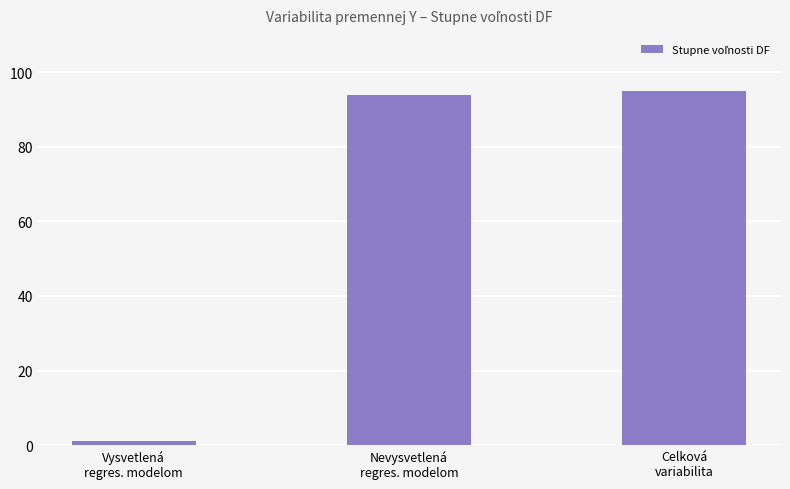

List the labels in order of value, smallest first.

Vysvetlená
regres. modelom, Nevysvetlená
regres. modelom, Celková
variabilita